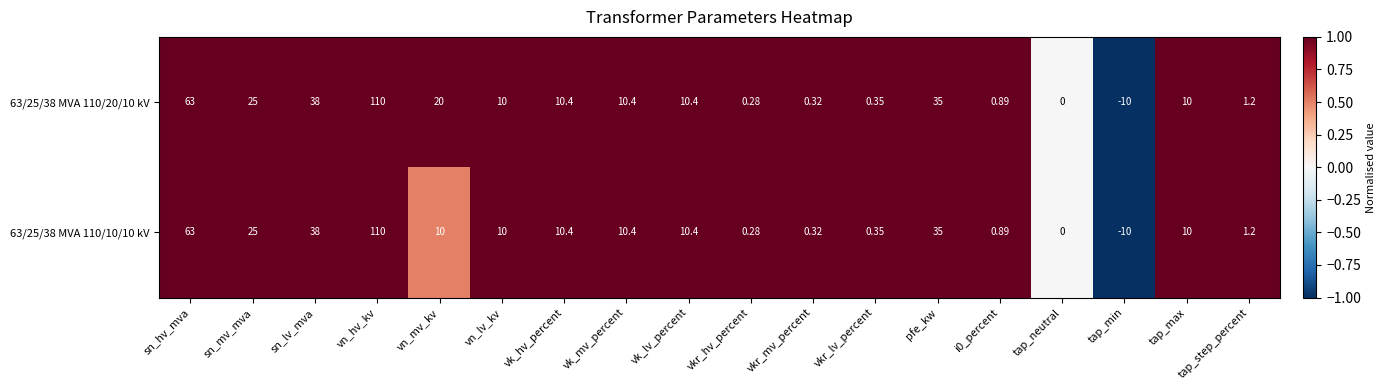

Is the value of 63/25/38 MVA 110/20/10 kV at vk_mv_percent greater than the value of 63/25/38 MVA 110/10/10 kV at i0_percent?

Yes